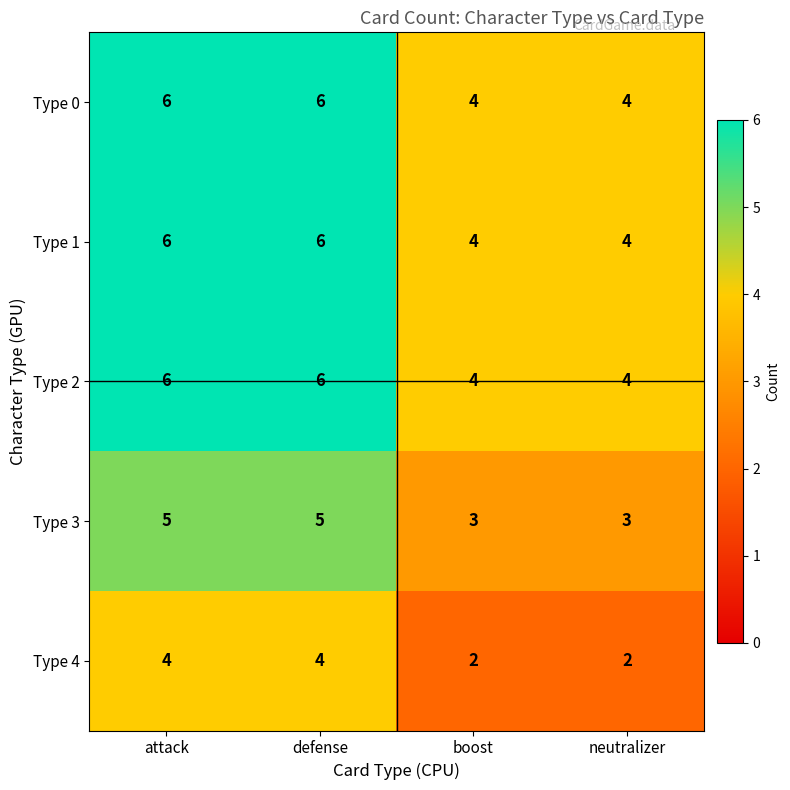

What is the sum of all Type 0 values?

20